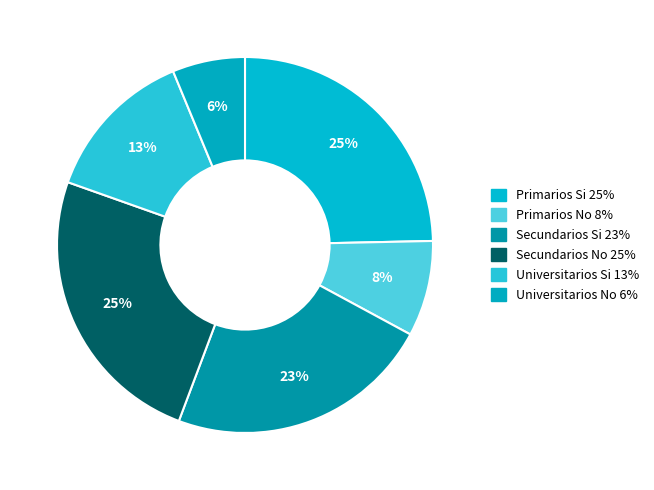

True or false: Primarios Si accounts for 35% of the total.

False